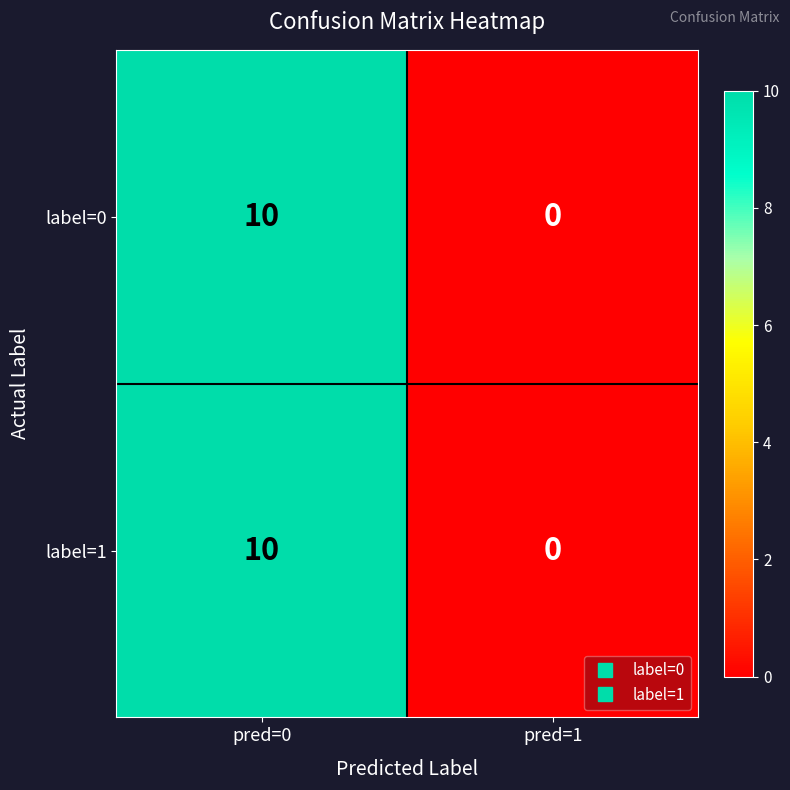

Reading left to right, transcribe all the data shown in this chart.

label=0: 10	0
label=1: 10	0